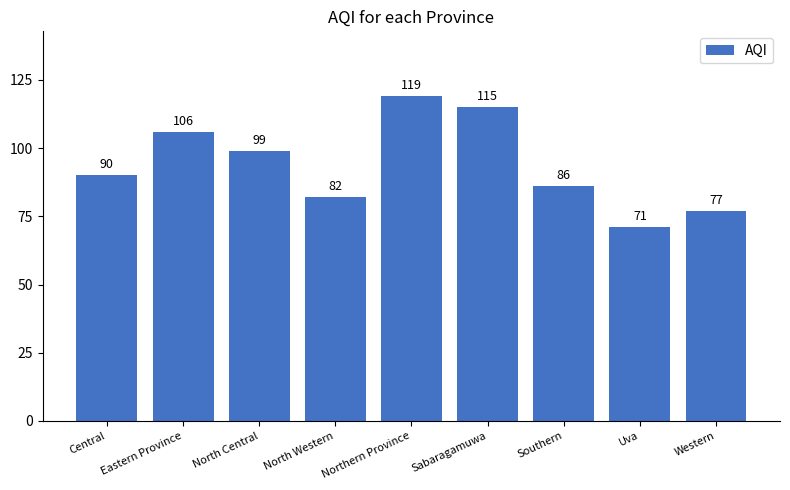

At which category does the chart reach its peak across all series?

Northern Province